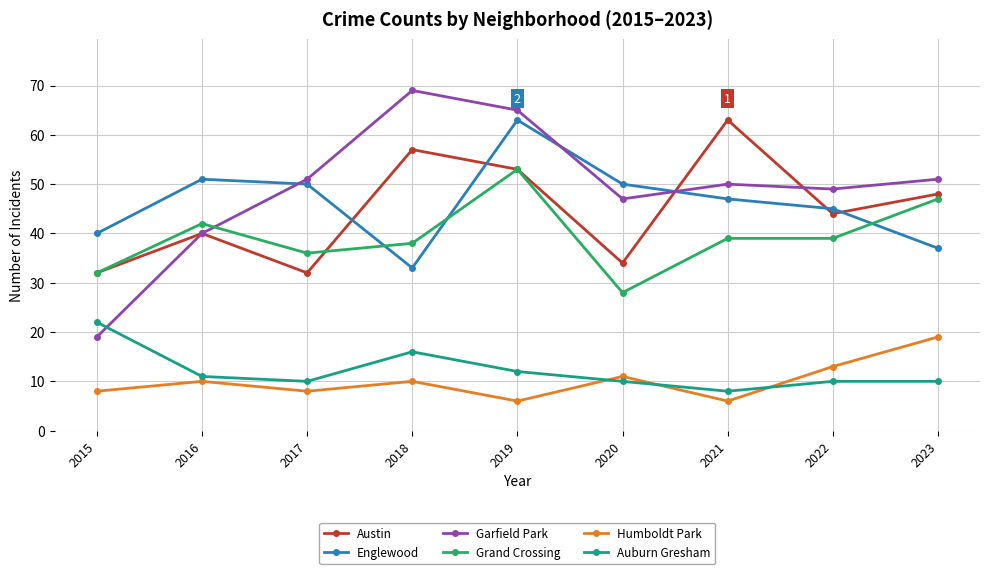

Does the chart have visible grid lines?

Yes